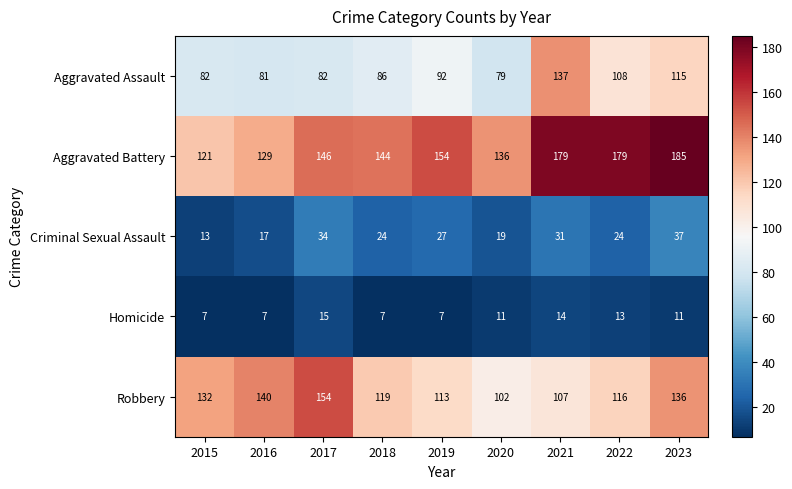

What is the minimum value for Aggravated Assault?

79